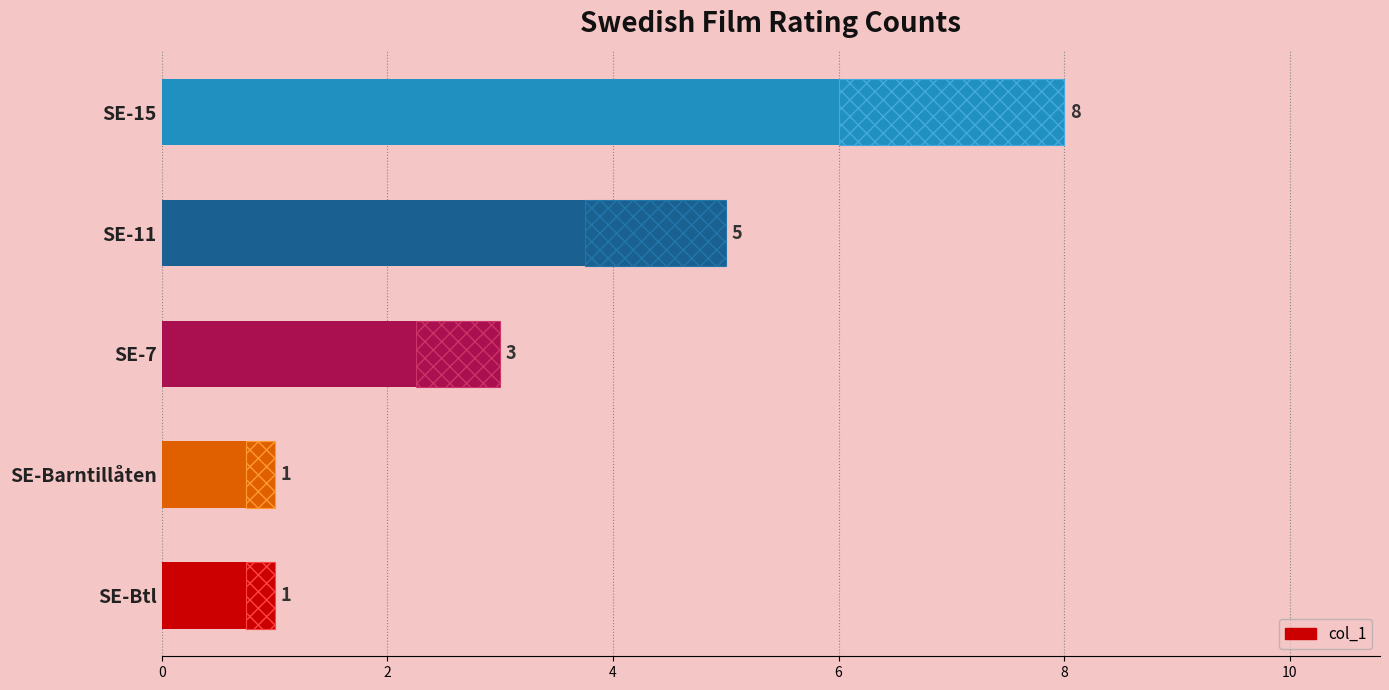

What is the difference between the maximum and second lowest values?

7